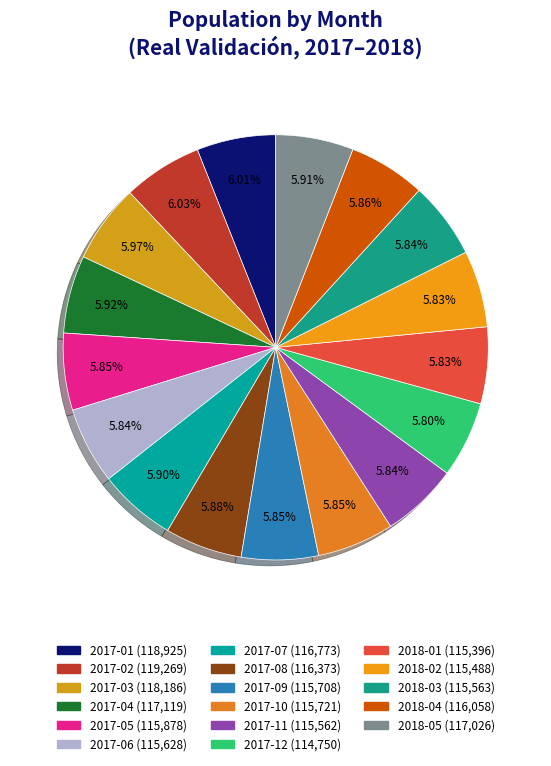

To the nearest percent, what percentage of the pie is 2018-01?

6%